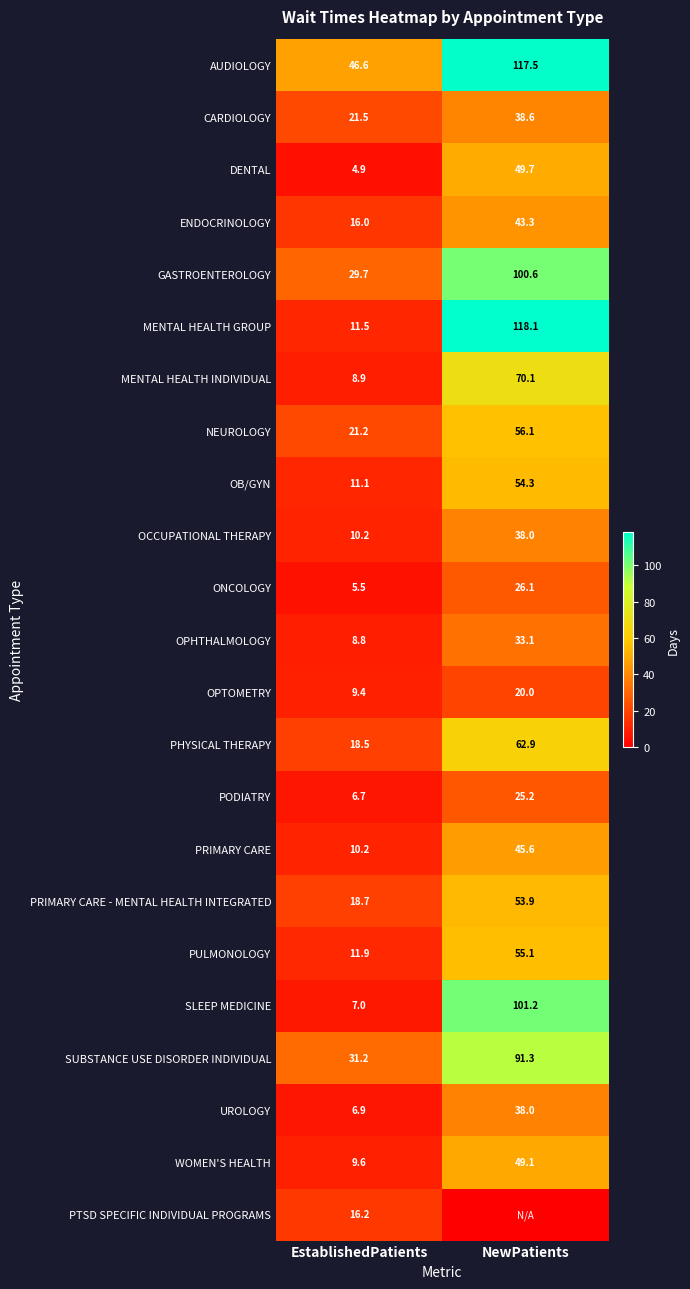

Rank the categories by CARDIOLOGY value from lowest to highest.

EstablishedPatients, NewPatients